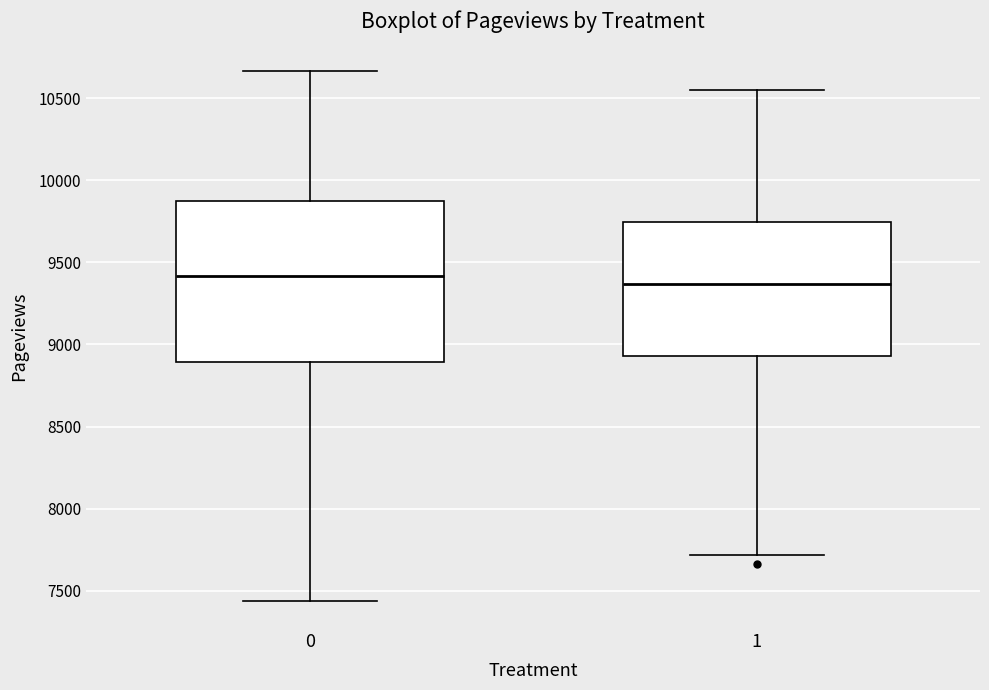

Which box is the tallest, from its lower edge to its upper edge?

0